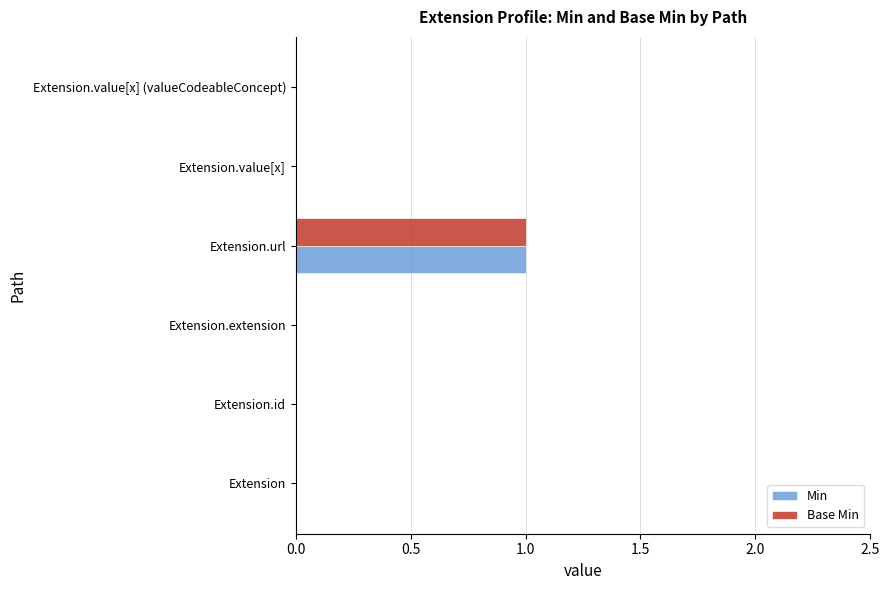

At which category is the sum across all series the highest?

Extension.url